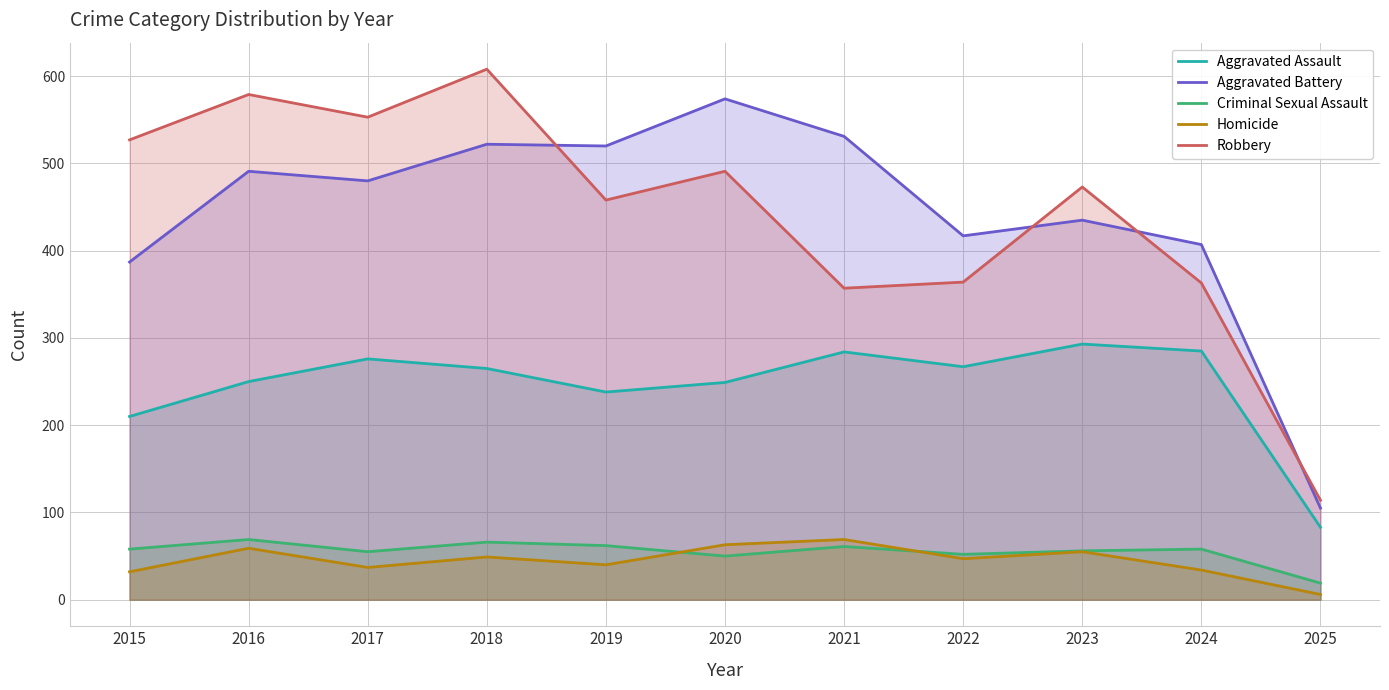

Which has a higher value, 2023 or 2020?

2023